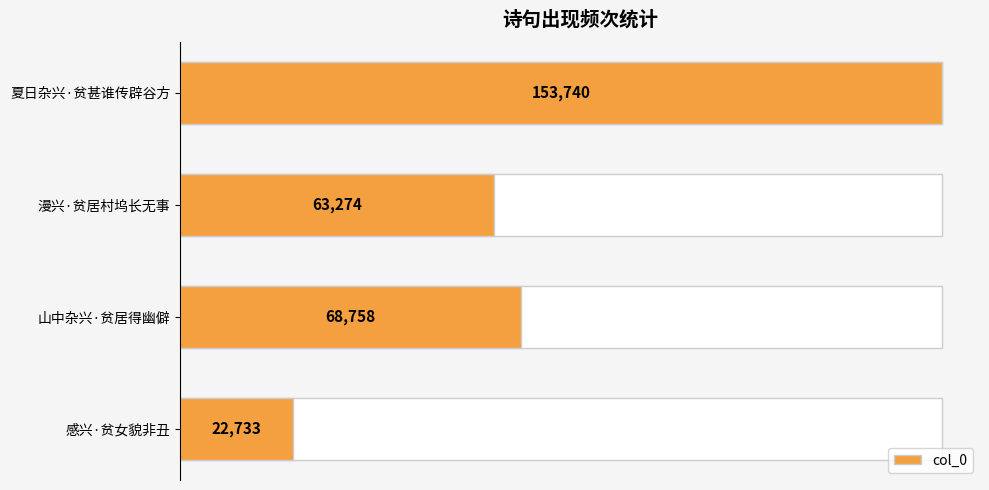

The chart shows a value of 116518 at 山中杂兴·贫居得幽僻. True or false?

False